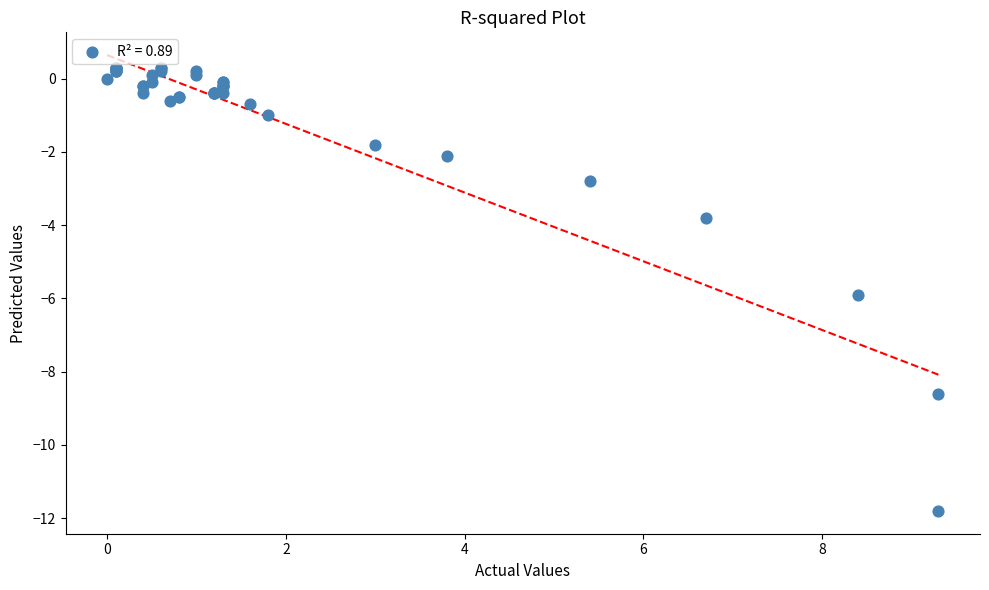

What Y value in the scatter plot is closest to -5?

-5.9